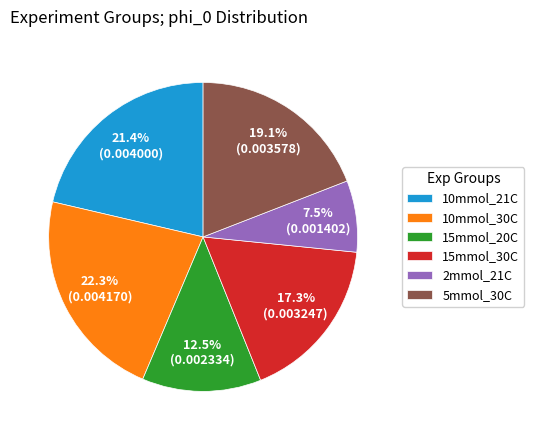

How much of the chart is everything except 10mmol_30C?

77.7%